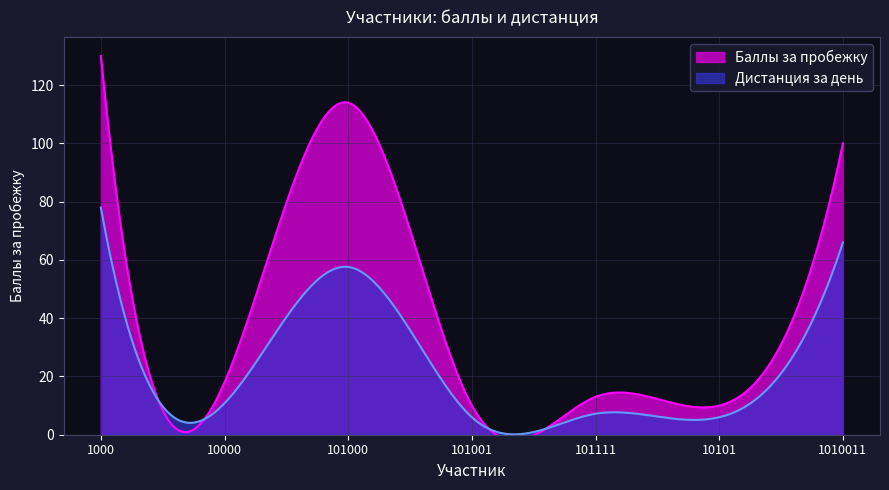

How many lines are shown in the chart?

2